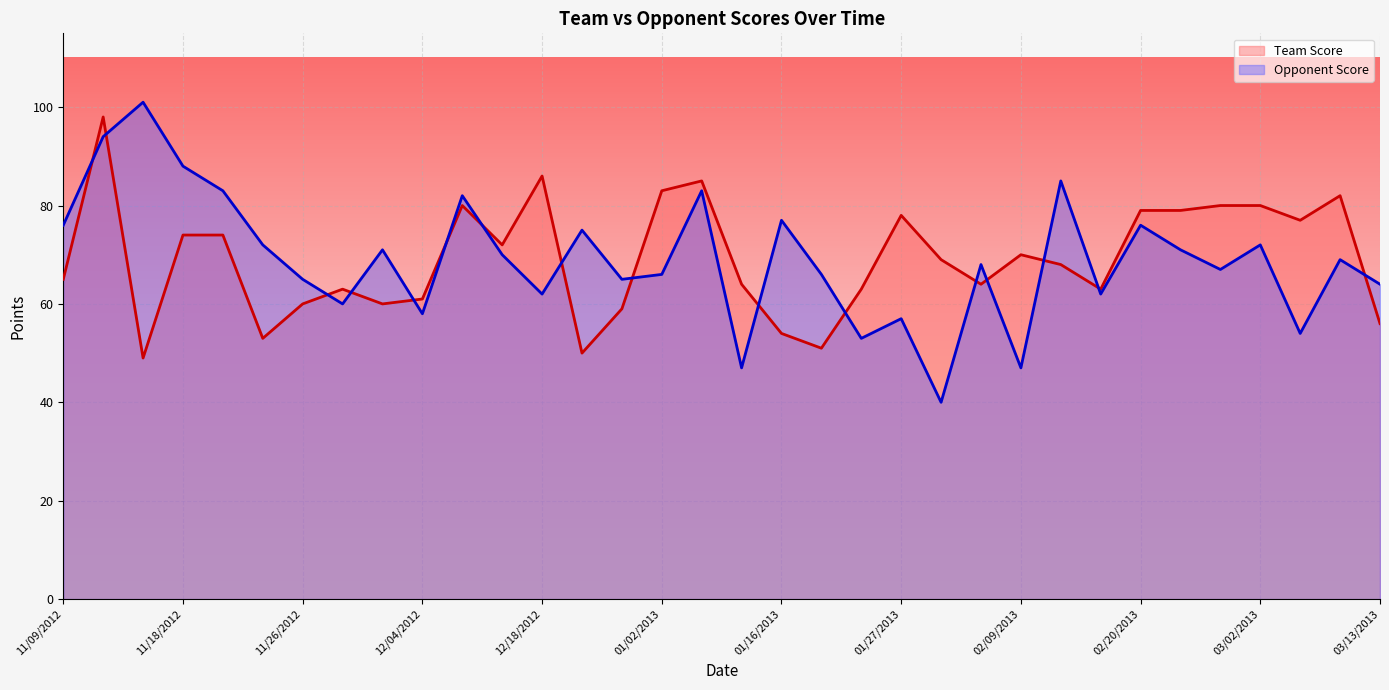

What is the maximum value for Team Score?

98